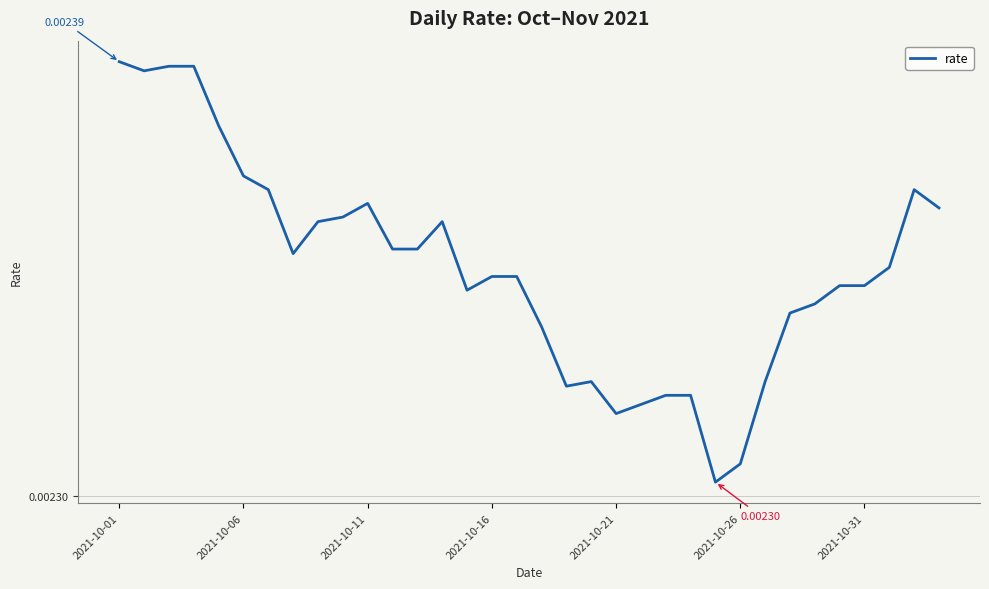

Is this an area chart (filled region under the line)?

No